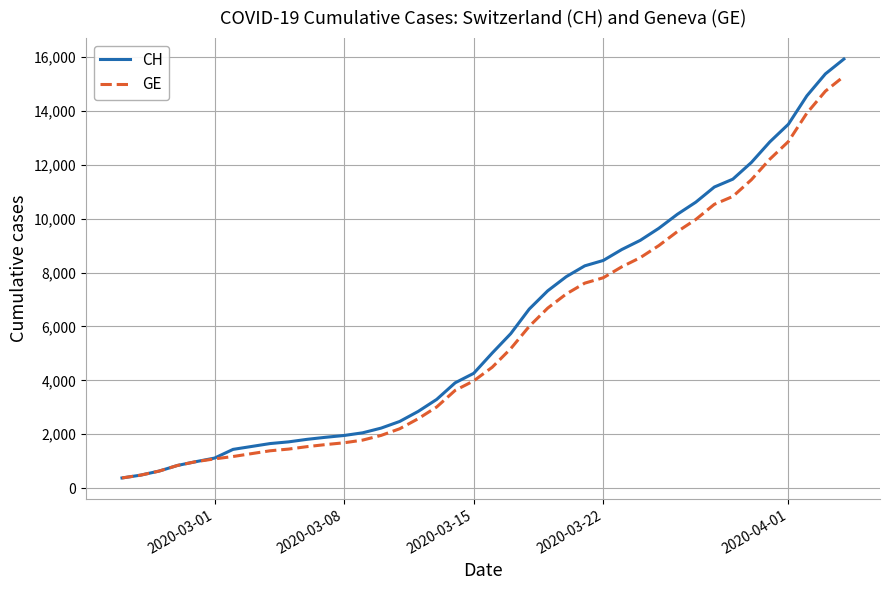

Which series has the widest spread of values?

CH